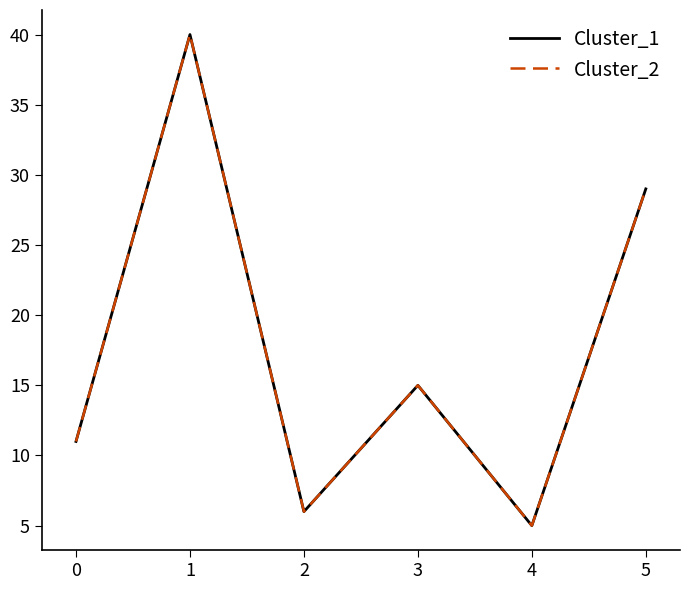

At which category is the sum across all series the highest?

1